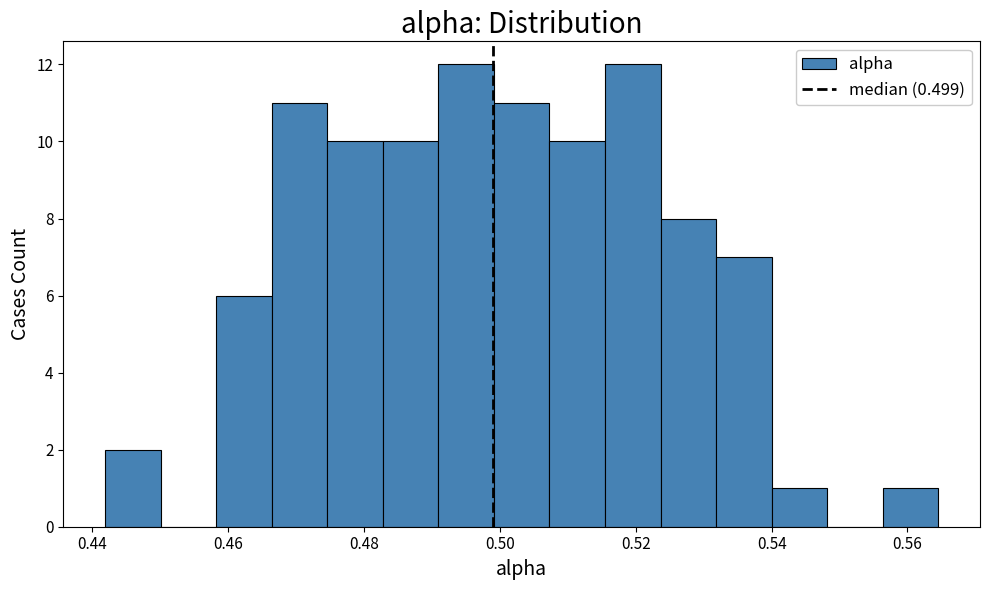

What is the height of the bar covering 0.508 to 0.516 on the x-axis? Neither the bar edges nor the heights are printed on the chart, so give them approximately, as read against the axes.

10